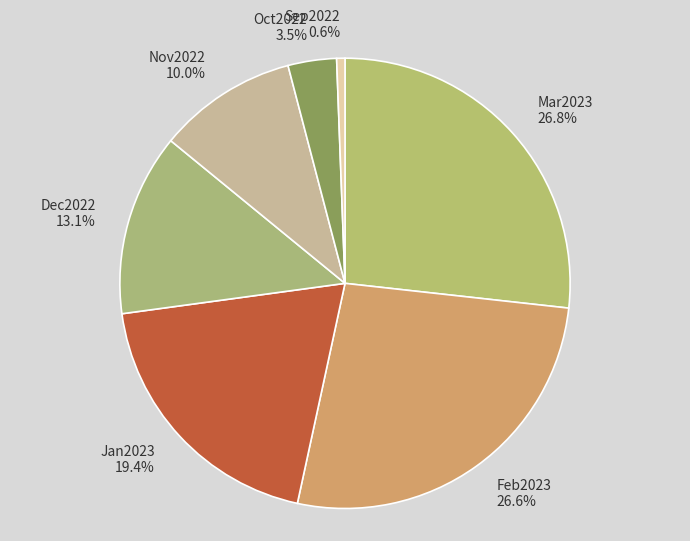

Between Jan2023 and Mar2023, which is larger?

Mar2023